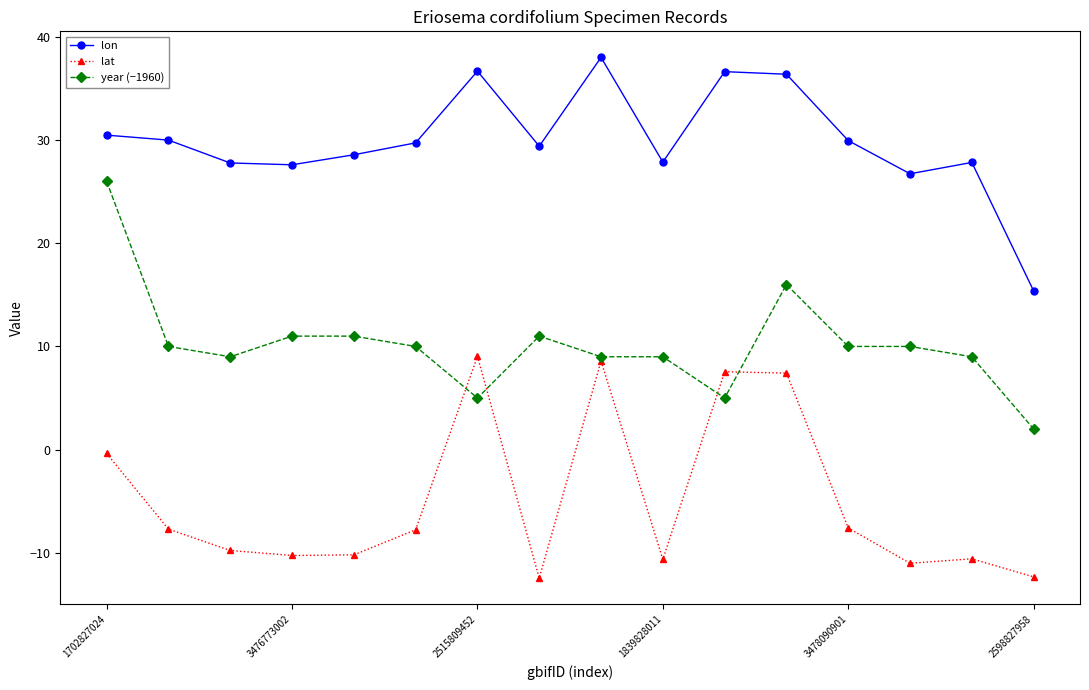

True or false: lat and lon intersect in this chart.

False